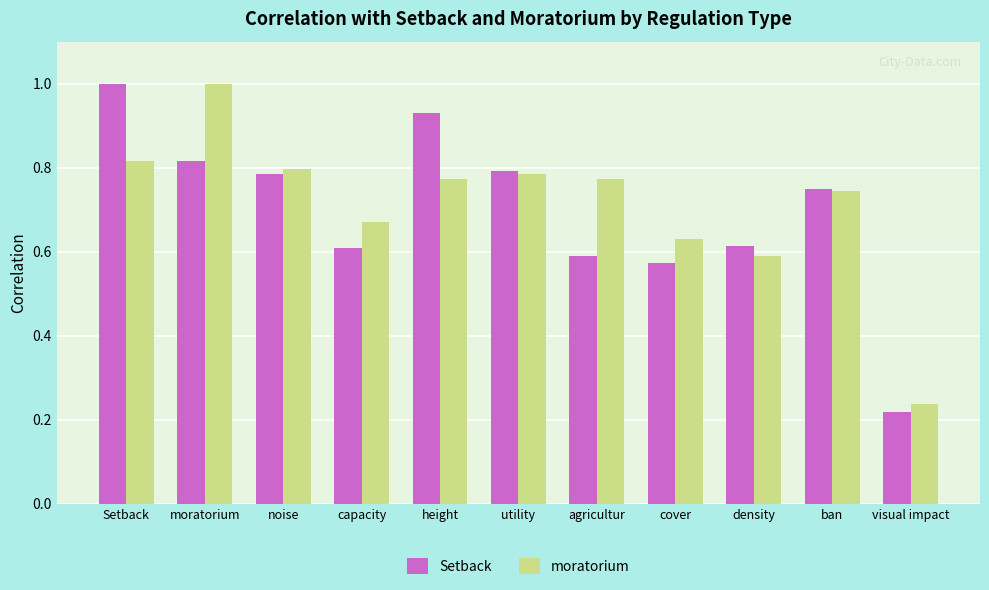

Does the chart contain stacked bars?

No